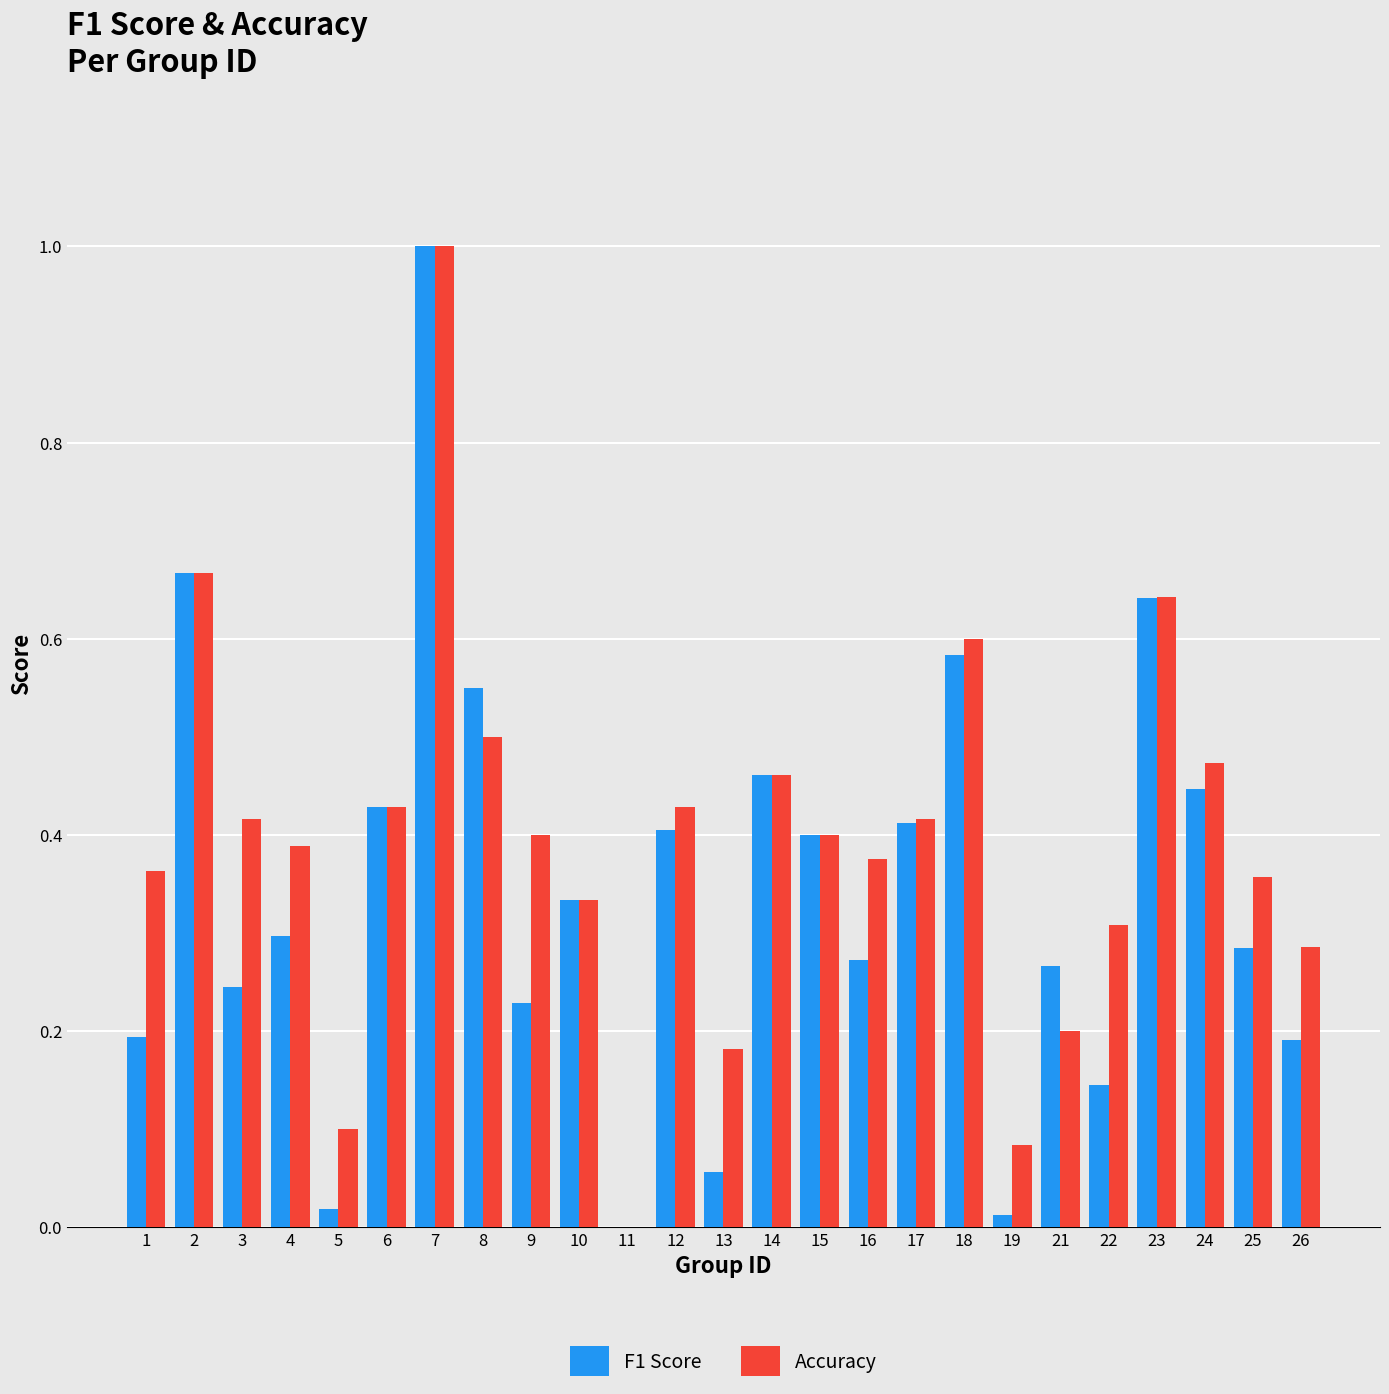

At which category is the sum across all series the highest?

7